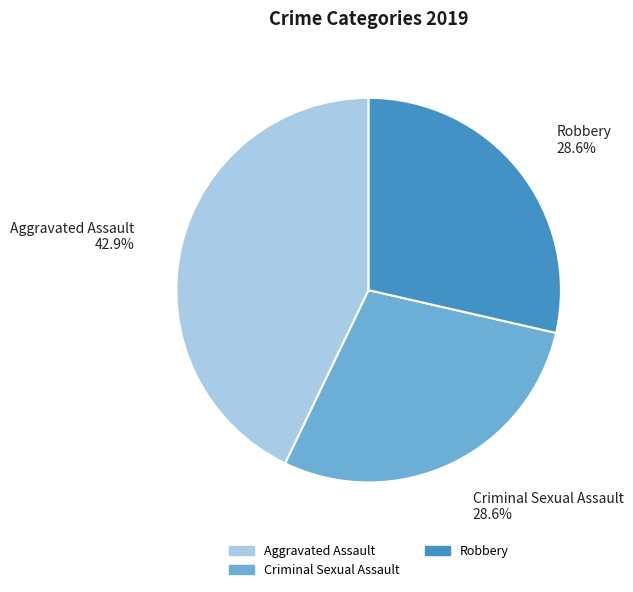

Is there a majority slice in this chart?

No